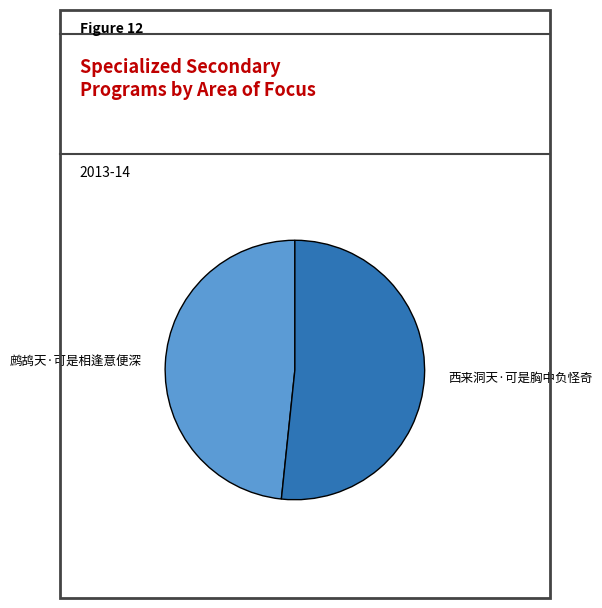

Which has a higher value, 西来洞天·可是胸中负怪奇 or 鹧鸪天·可是相逢意便深?

西来洞天·可是胸中负怪奇